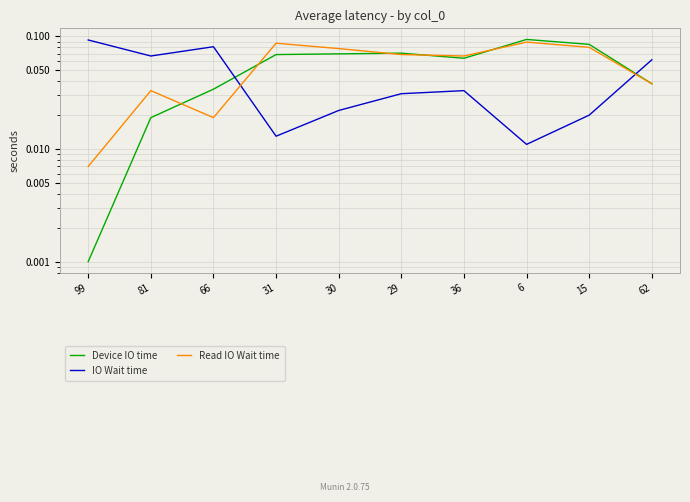

Between 81 and 36, which series saw the biggest shift?

Device IO time